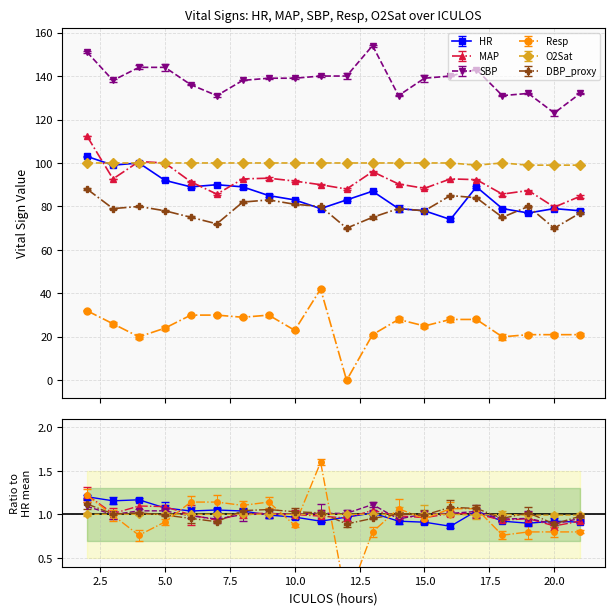

Which series has the widest spread of values?

Resp